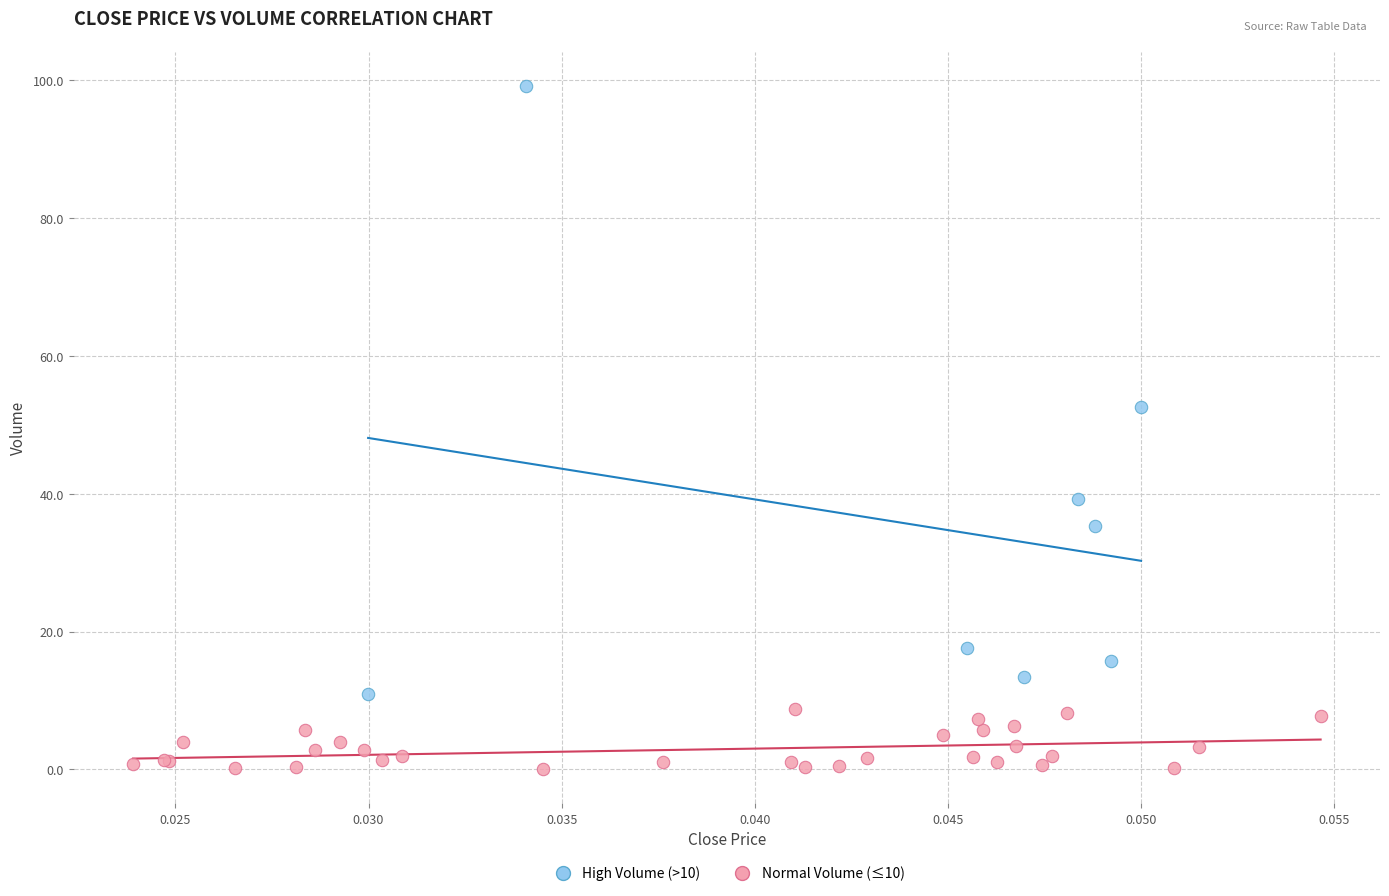

What are all the series names shown in the legend?

High Volume (>10), Normal Volume (≤10)